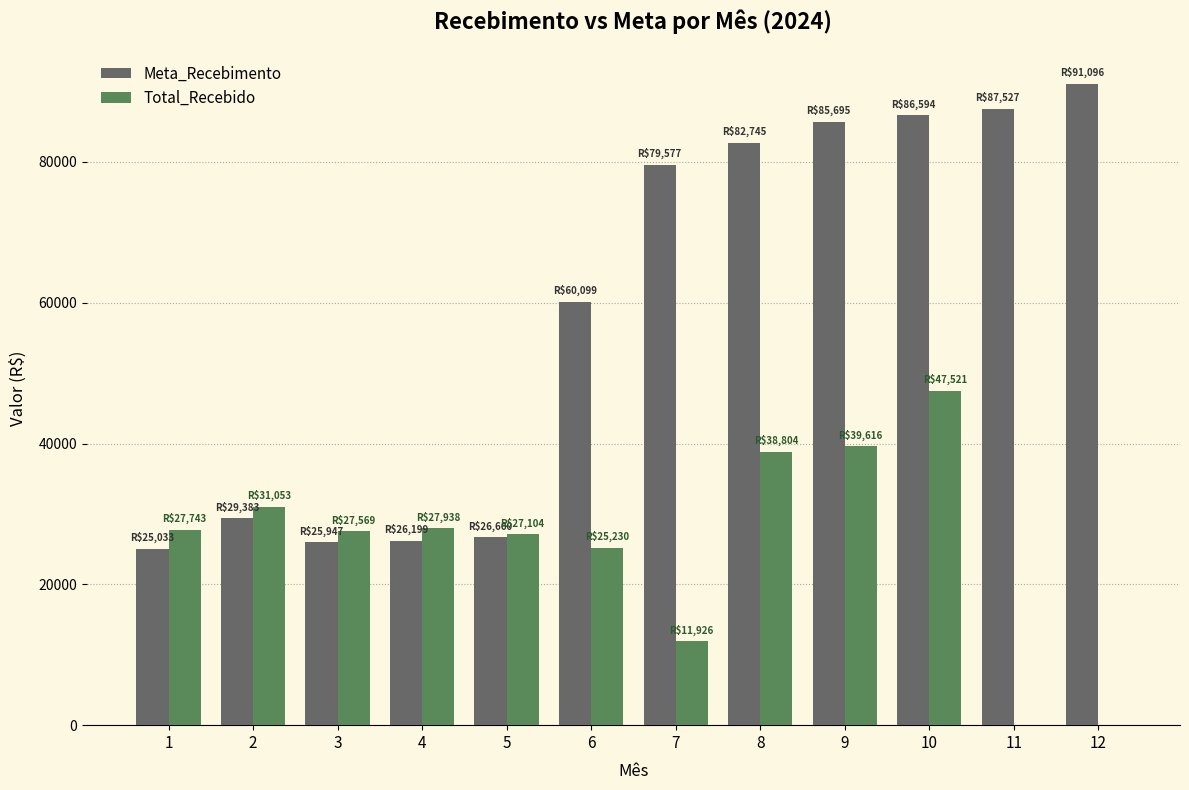

Is it true that Meta_Recebimento equals 85695.0 at 9?

True